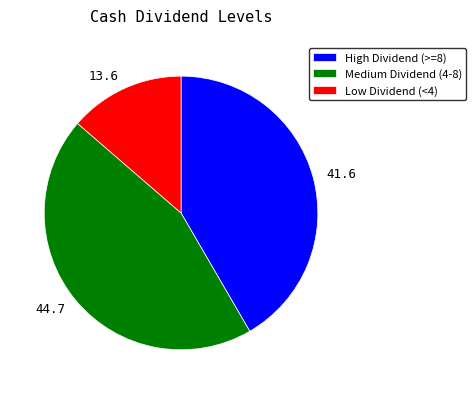

Does 13.6 account for over 50% of the chart?

No